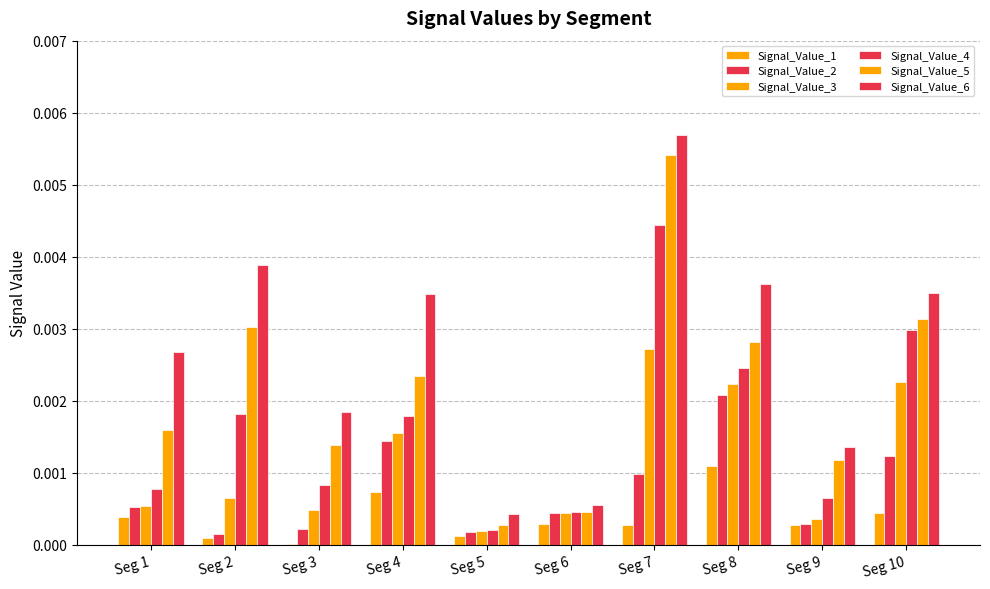

Between Seg 6 and Seg 7, which series saw the biggest shift?

Signal_Value_6